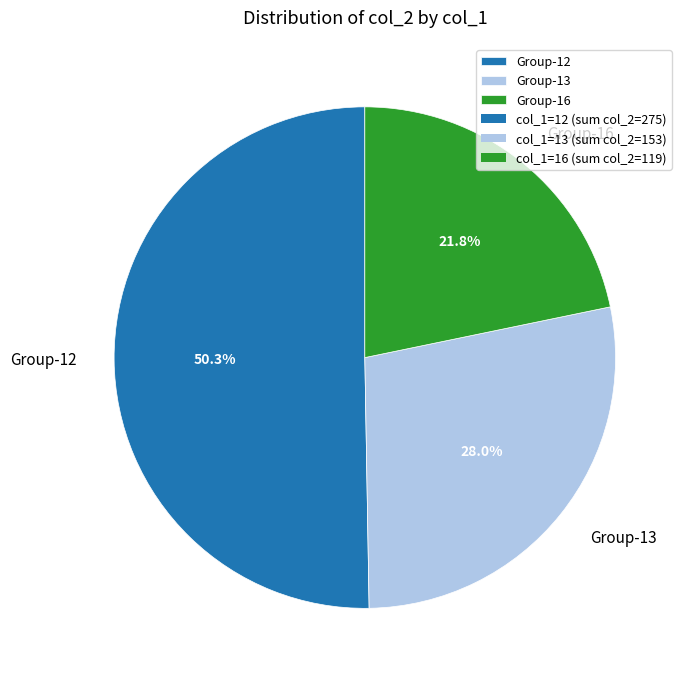

Rank the categories by value from lowest to highest.

Group-16, Group-13, Group-12